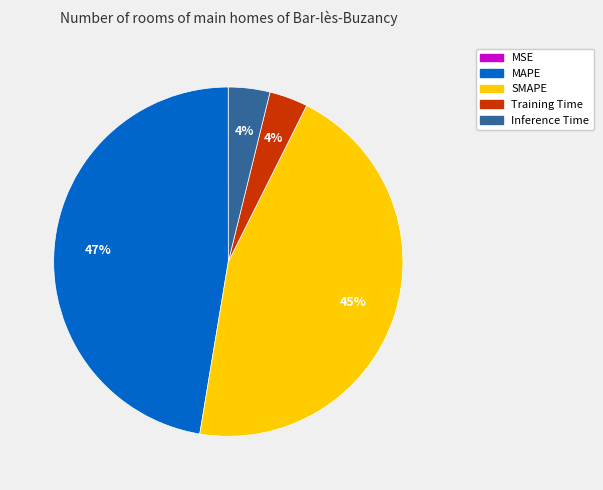

The SMAPE slice represents 38% of the pie. True or false?

False